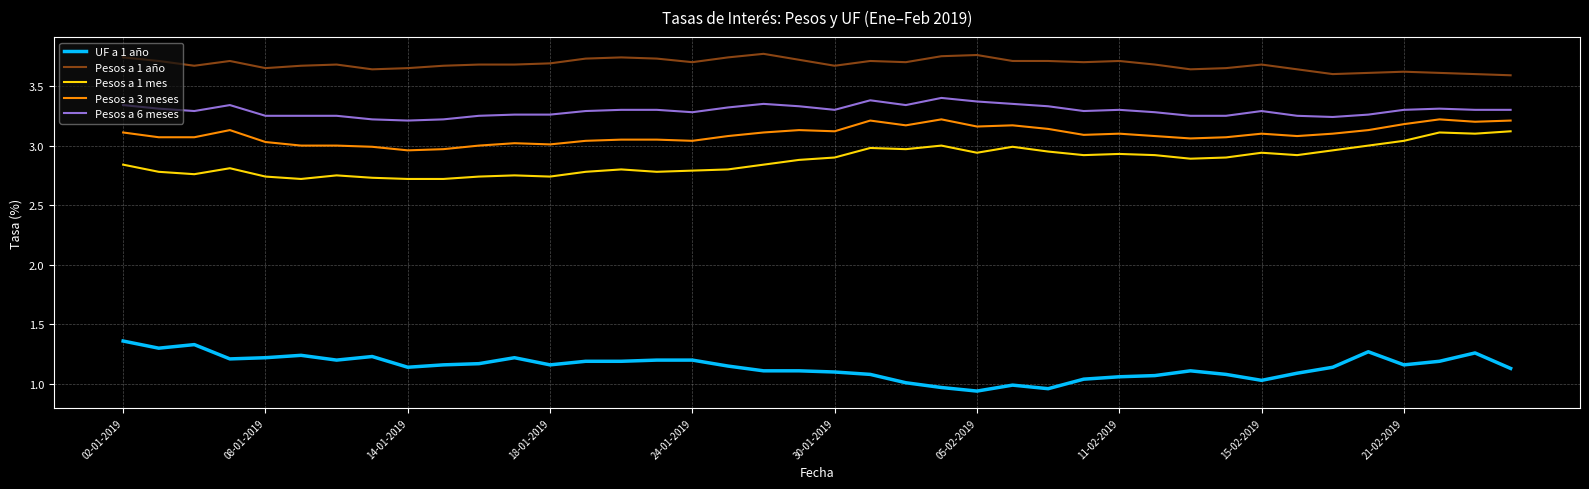

Is this an area chart (filled region under the line)?

No